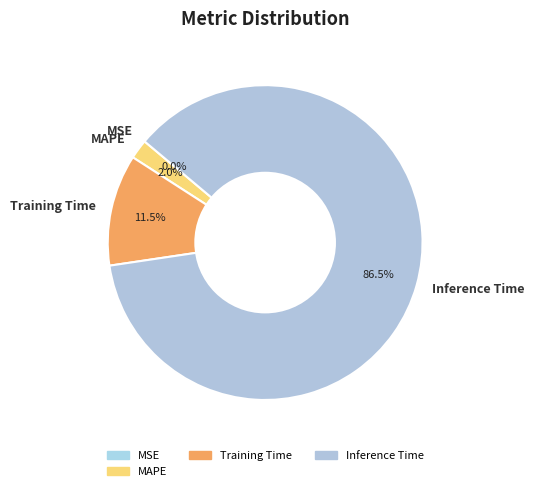

What is the largest slice in the pie chart?

Inference Time